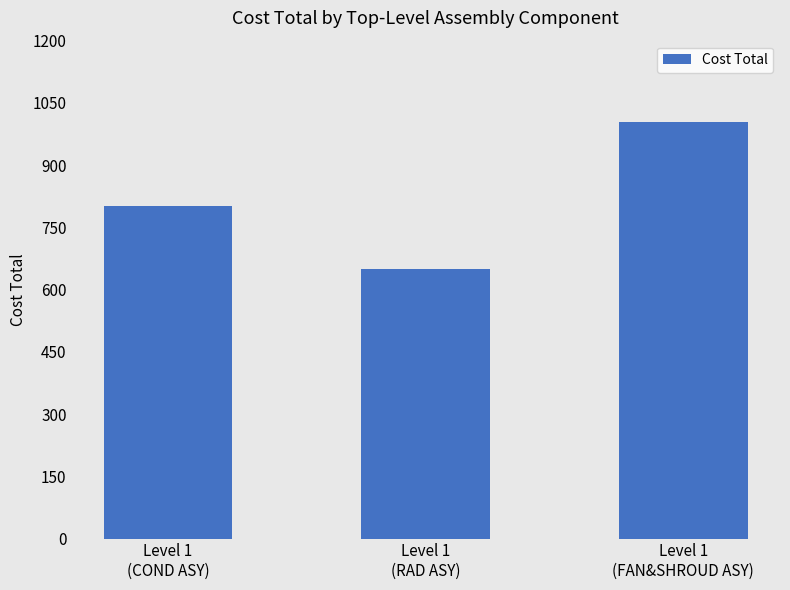

What is the maximum value shown in the chart?

1003.2